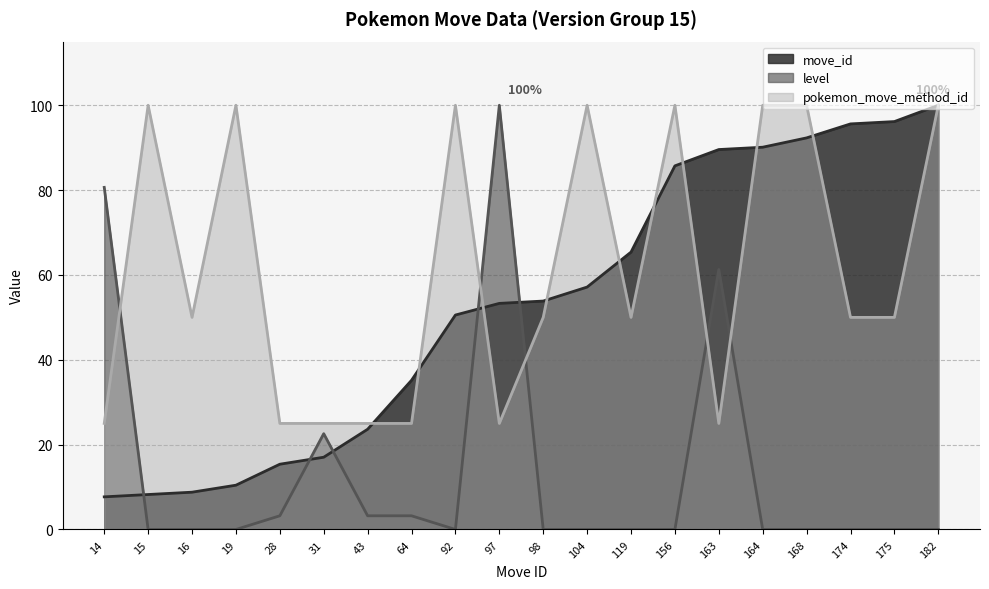

How many times do move_id and level cross each other?

5